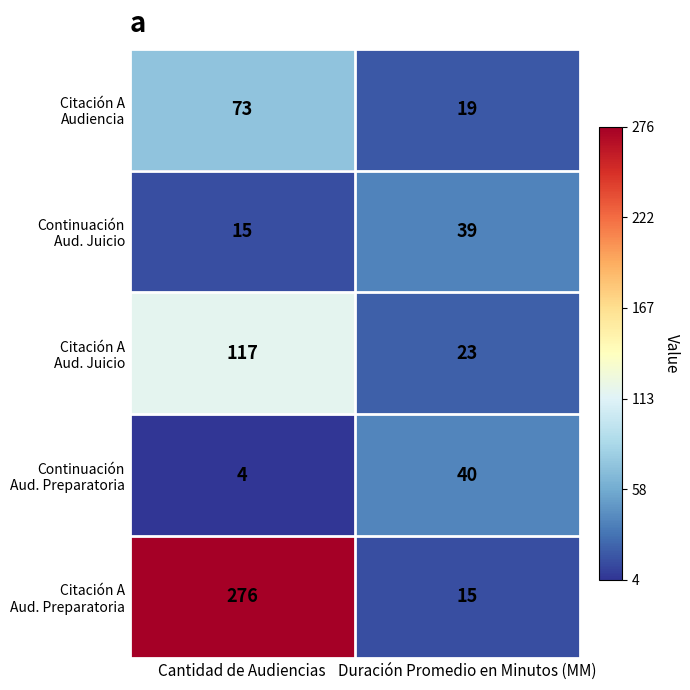

Which category has the lowest value across all series?

Cantidad de Audiencias